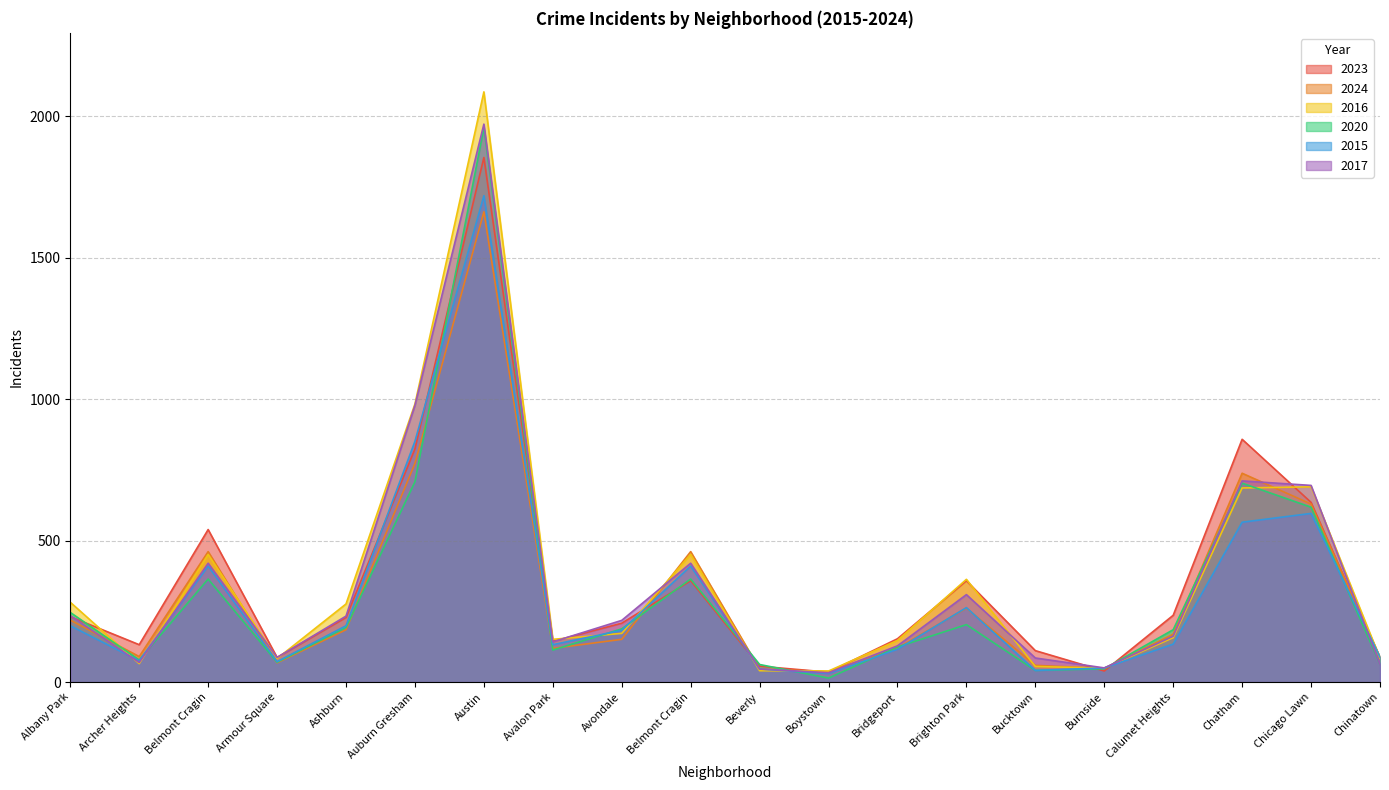

What is the value of the 2023 point at the 8th from the left?

144